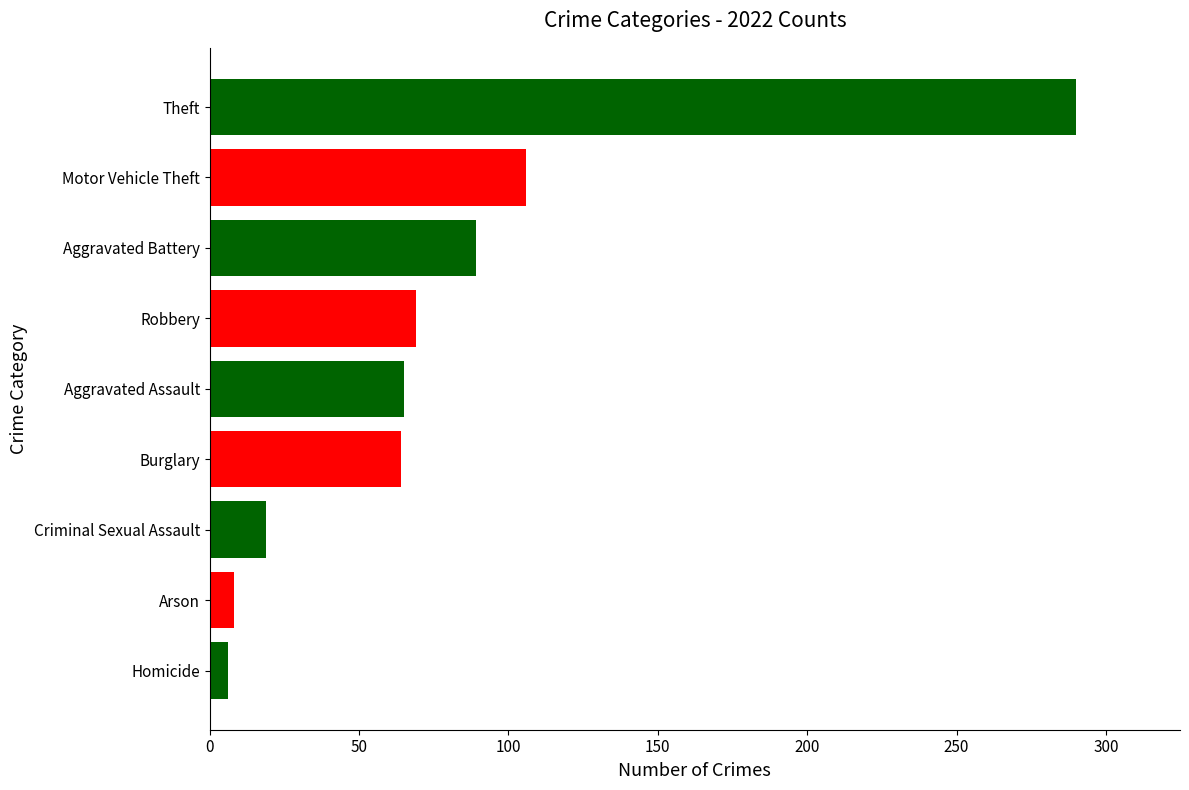

Is it true that the value at Robbery is 36?

False